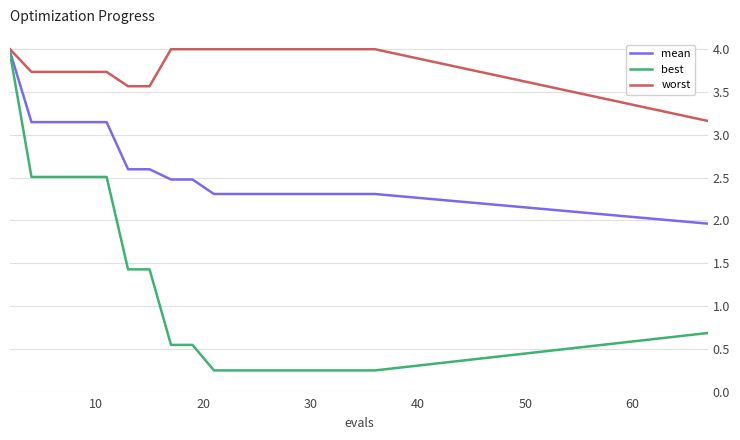

Which series has the largest total across all categories?

worst